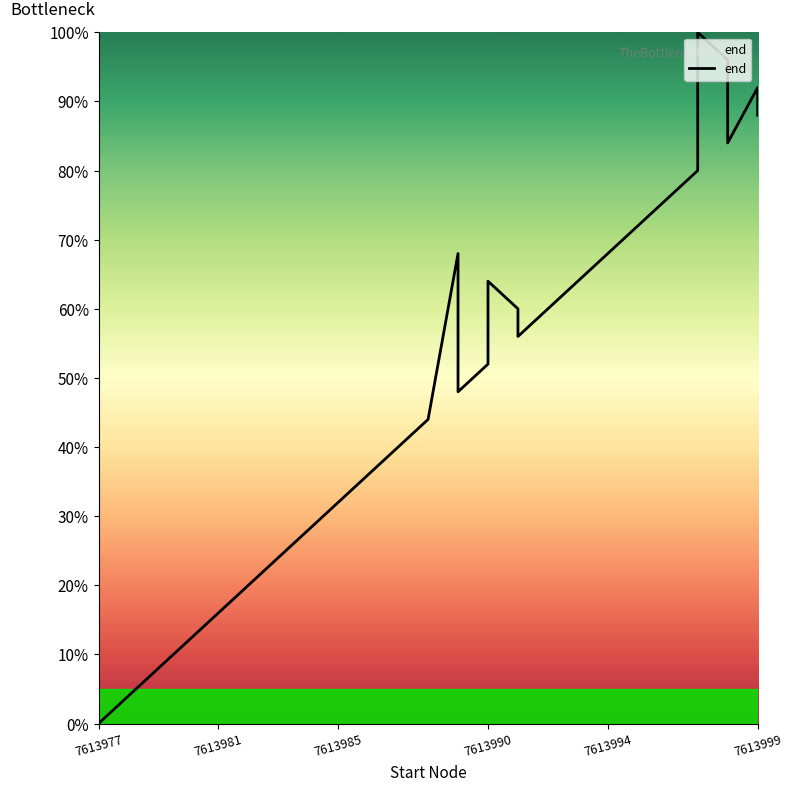

Does the chart have visible grid lines?

No